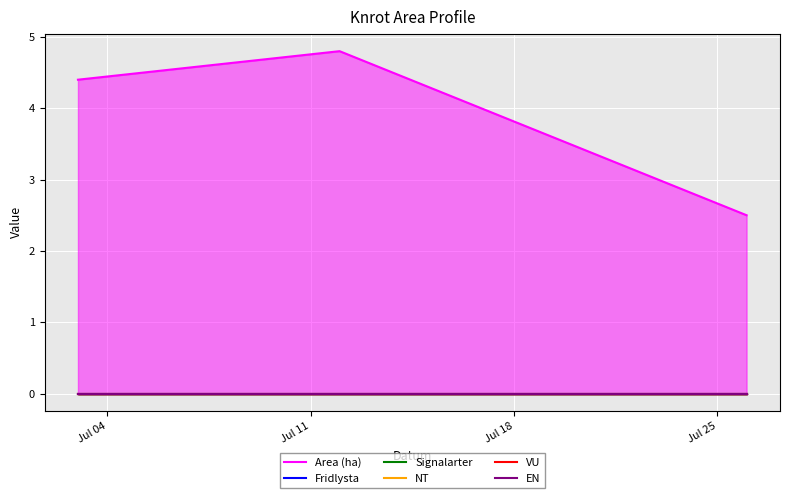

Rank the categories by Area (ha) value from lowest to highest.

Jul 18, Jul 04, Jul 11